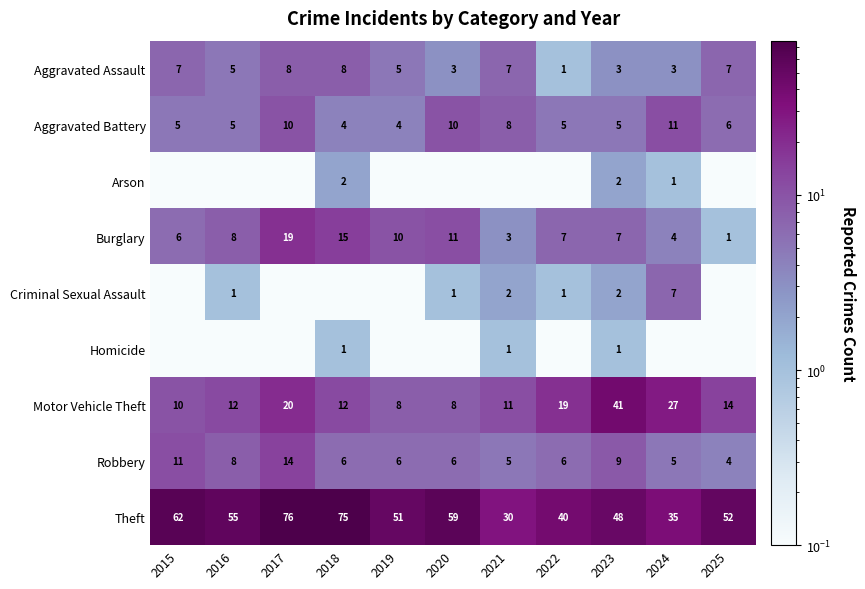

Where does the Robbery series first go above 6?

2015